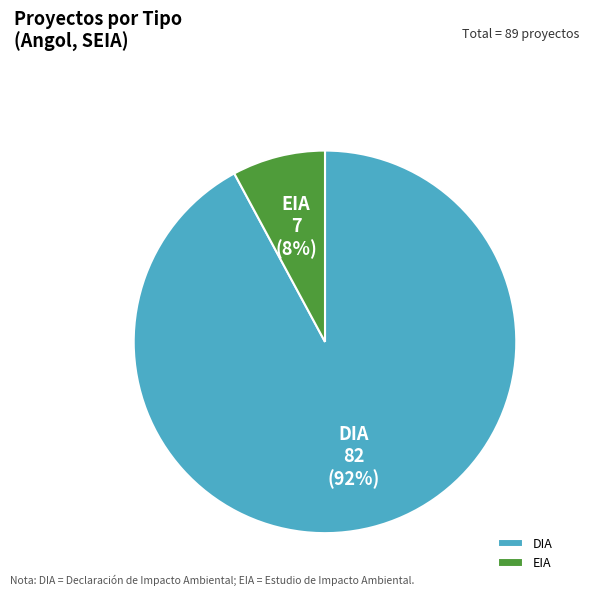

To the nearest percent, what is the average slice percentage?

50%